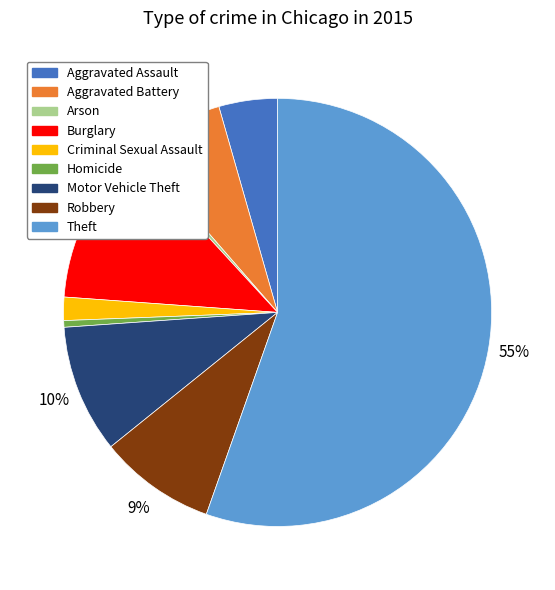

Between Aggravated Battery and Robbery, which is larger?

Robbery